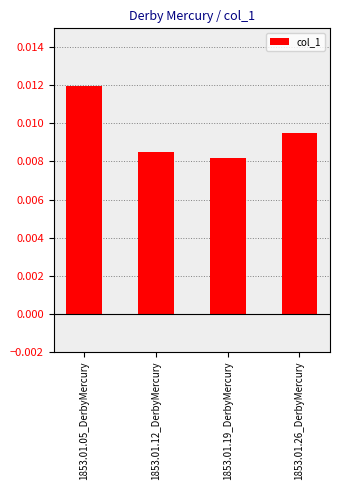

What position from the right is 1853.01.19_DerbyMercury?

2